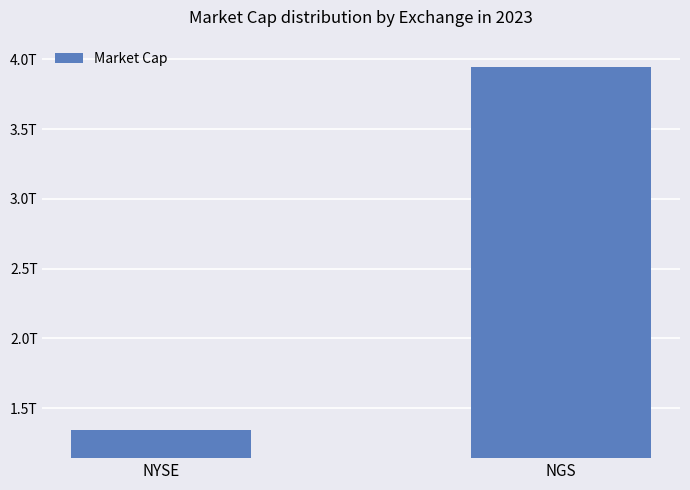

List the labels in order of value, smallest first.

NYSE, NGS